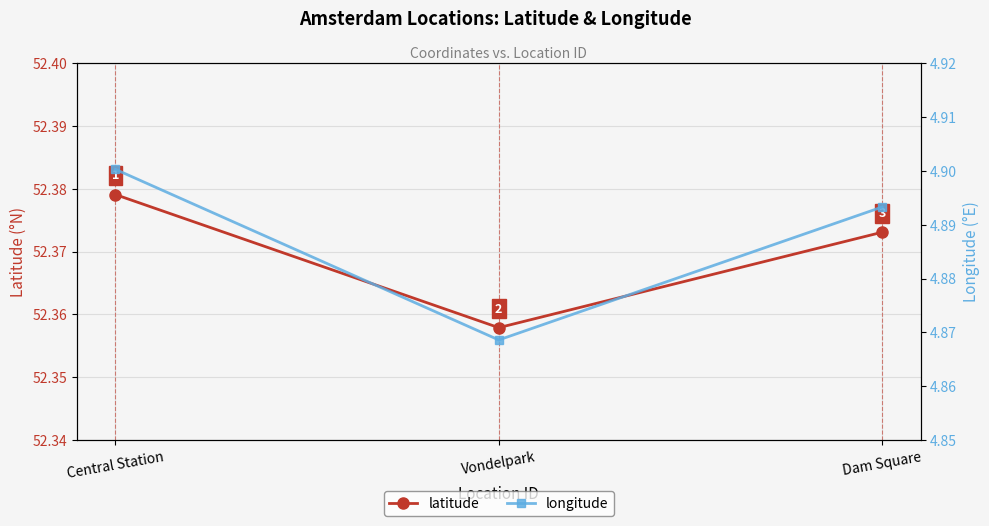

Reading left to right, transcribe all the data shown in this chart.

latitude: 52.4	52.4	52.4
longitude: 4.9	4.9	4.9